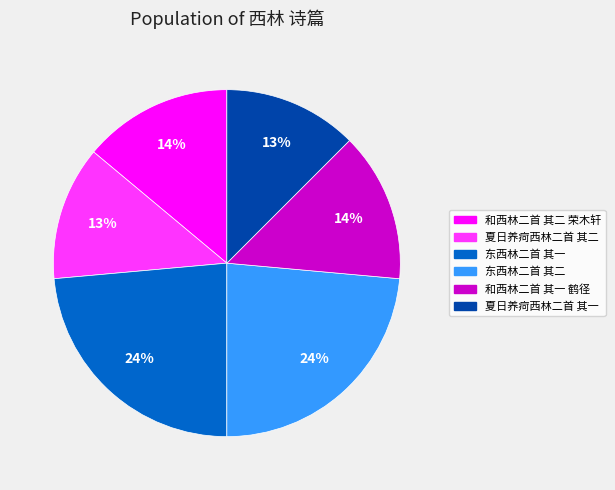

To the nearest percent, what is the difference between the largest and smallest slice percentages?

11%